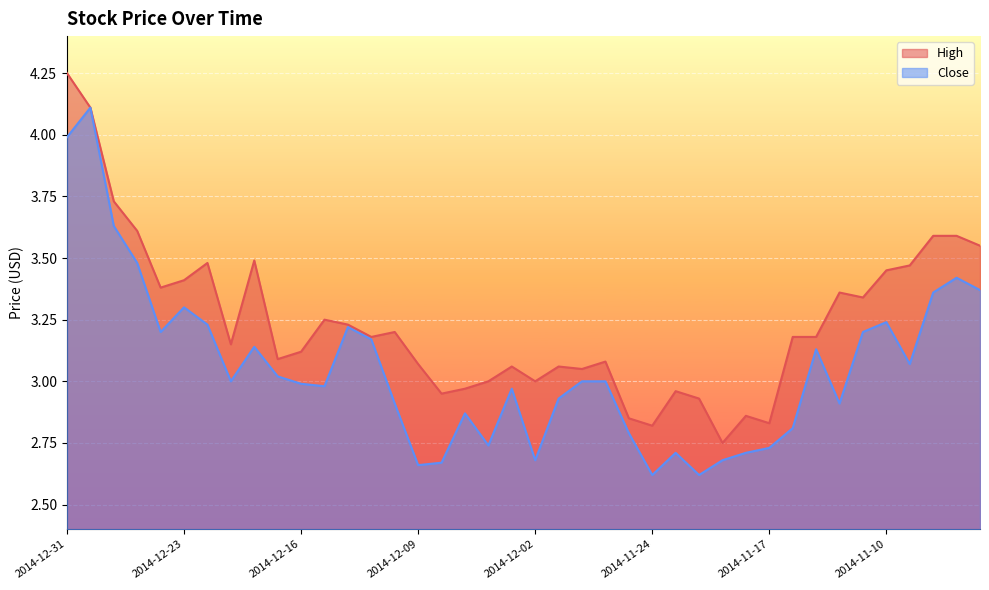

Between 2014-12-30 and 2014-11-10, which is larger?

2014-12-30